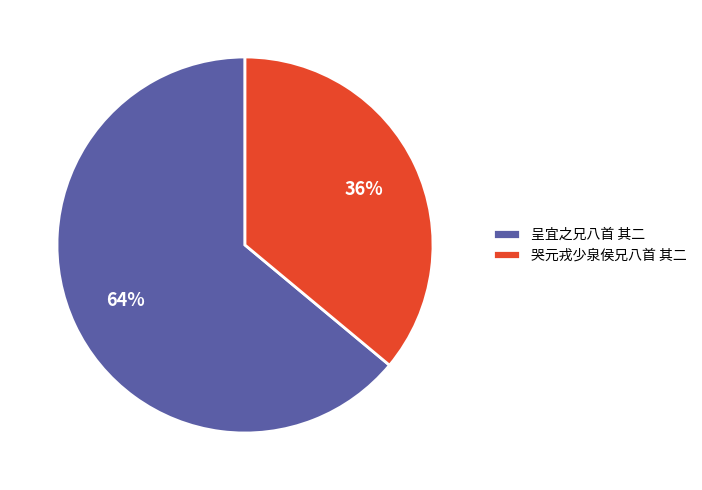

Which category has the biggest portion of the pie?

呈宜之兄八首 其二